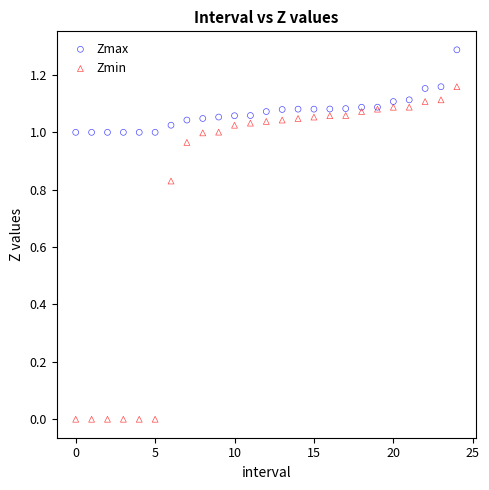

Which series reaches the minimum Y coordinate?

Zmin